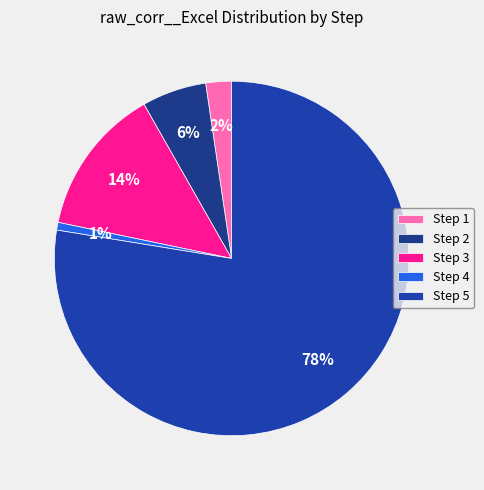

The Step 2 slice represents 6% of the pie. True or false?

True